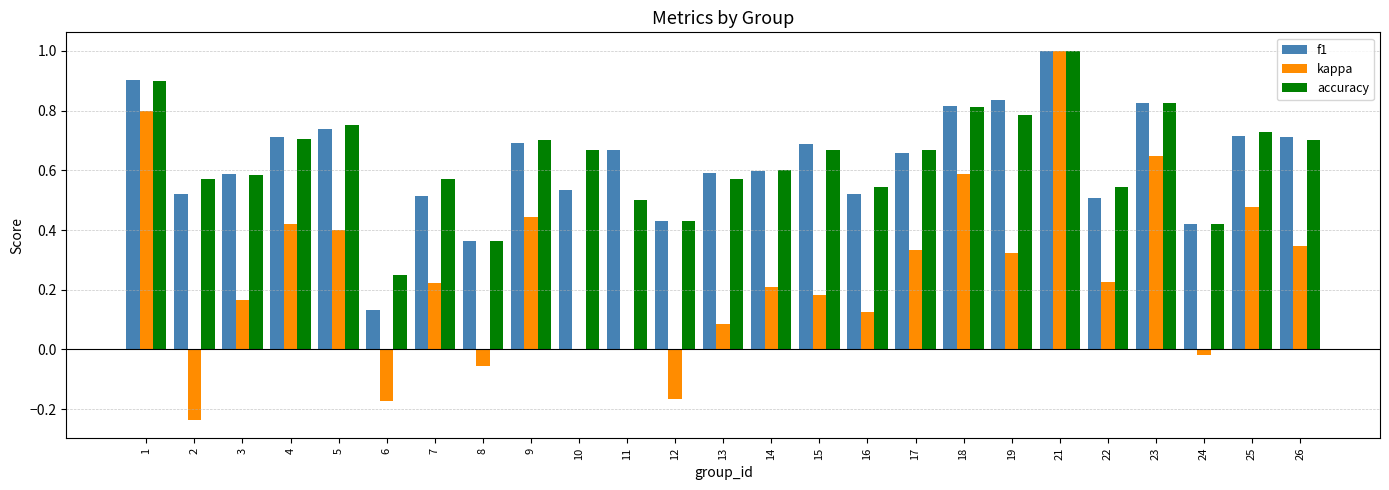

What is the highest value of the f1 series?

1.0